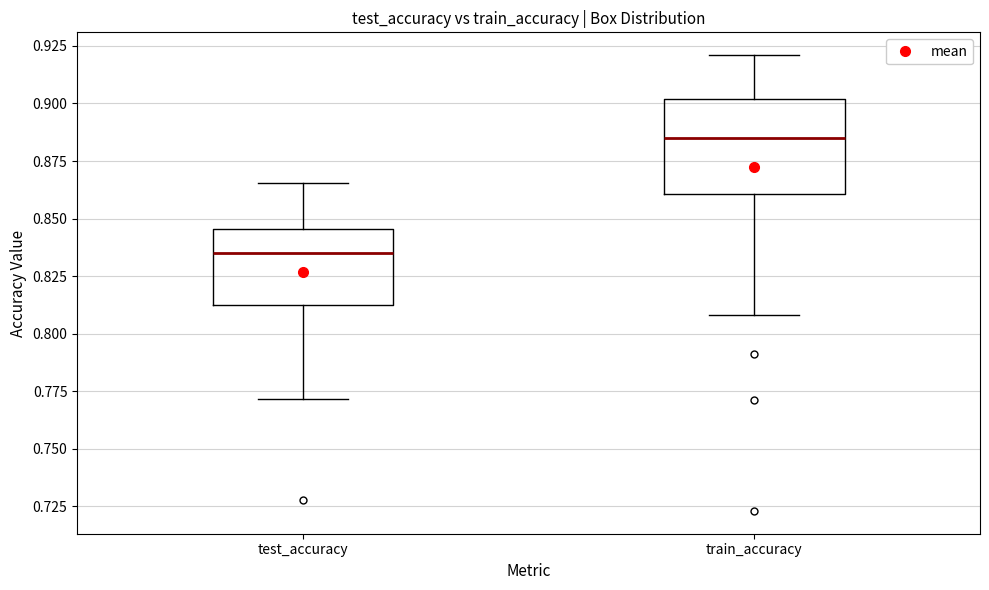

Reading left to right, read every box against the y-axis: the position of its median line, the range the box covers, and the ends of its whiskers. The values are not printed on the chart, so give them approximately, as read against the axis.

test_accuracy: median 0.835, box 0.810 to 0.845, whiskers 0.770 to 0.865
train_accuracy: median 0.885, box 0.860 to 0.900, whiskers 0.810 to 0.920